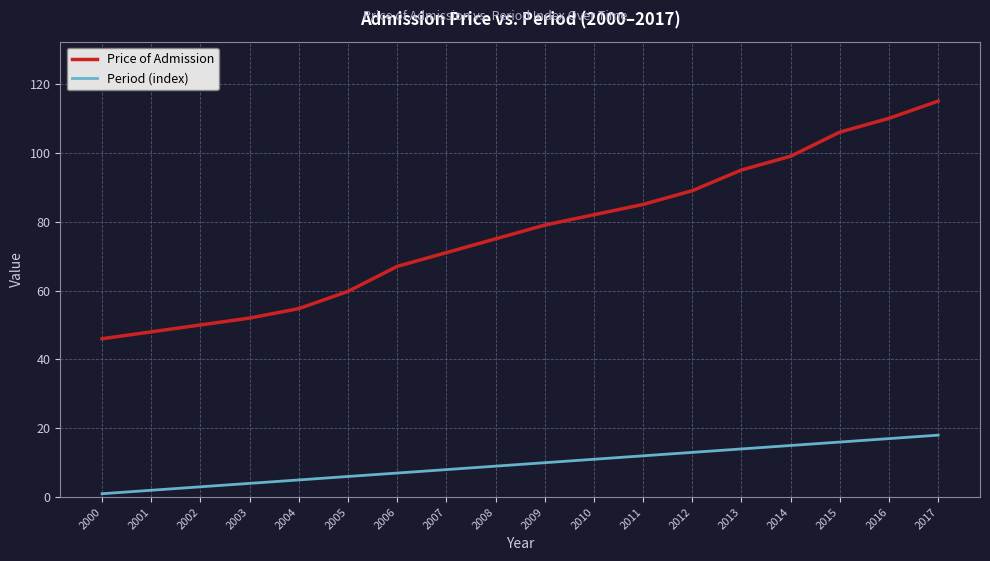

What is the maximum value for Period (index)?

18.0